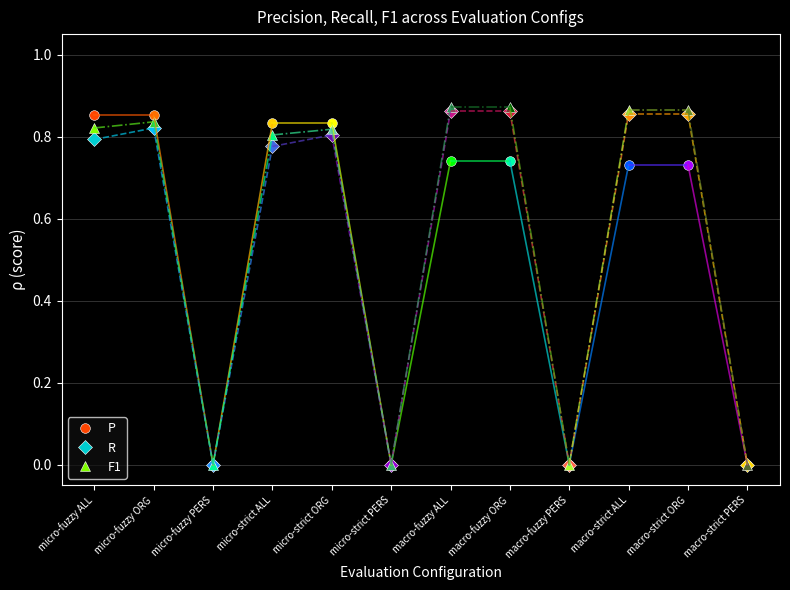

True or false: P and R intersect in this chart.

False